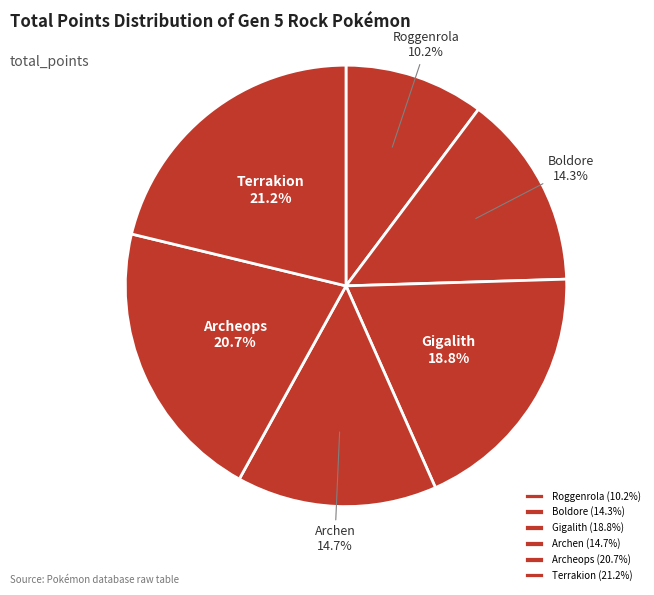

To the nearest percent, what is the difference between the largest and smallest slice percentages?

11%